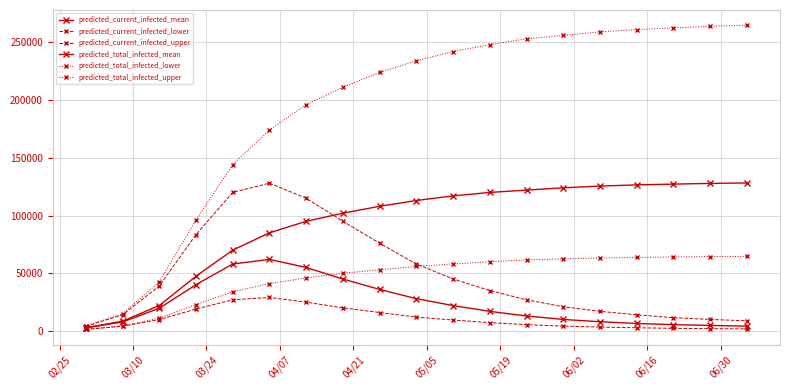

Which series has the largest total across all categories?

predicted_total_infected_upper